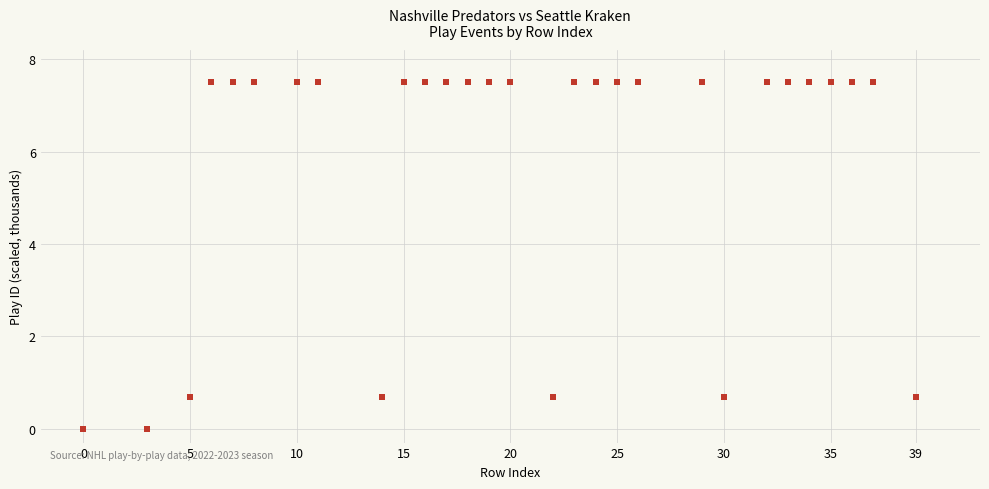

What is the range of Y values (max minus min)?

7.5